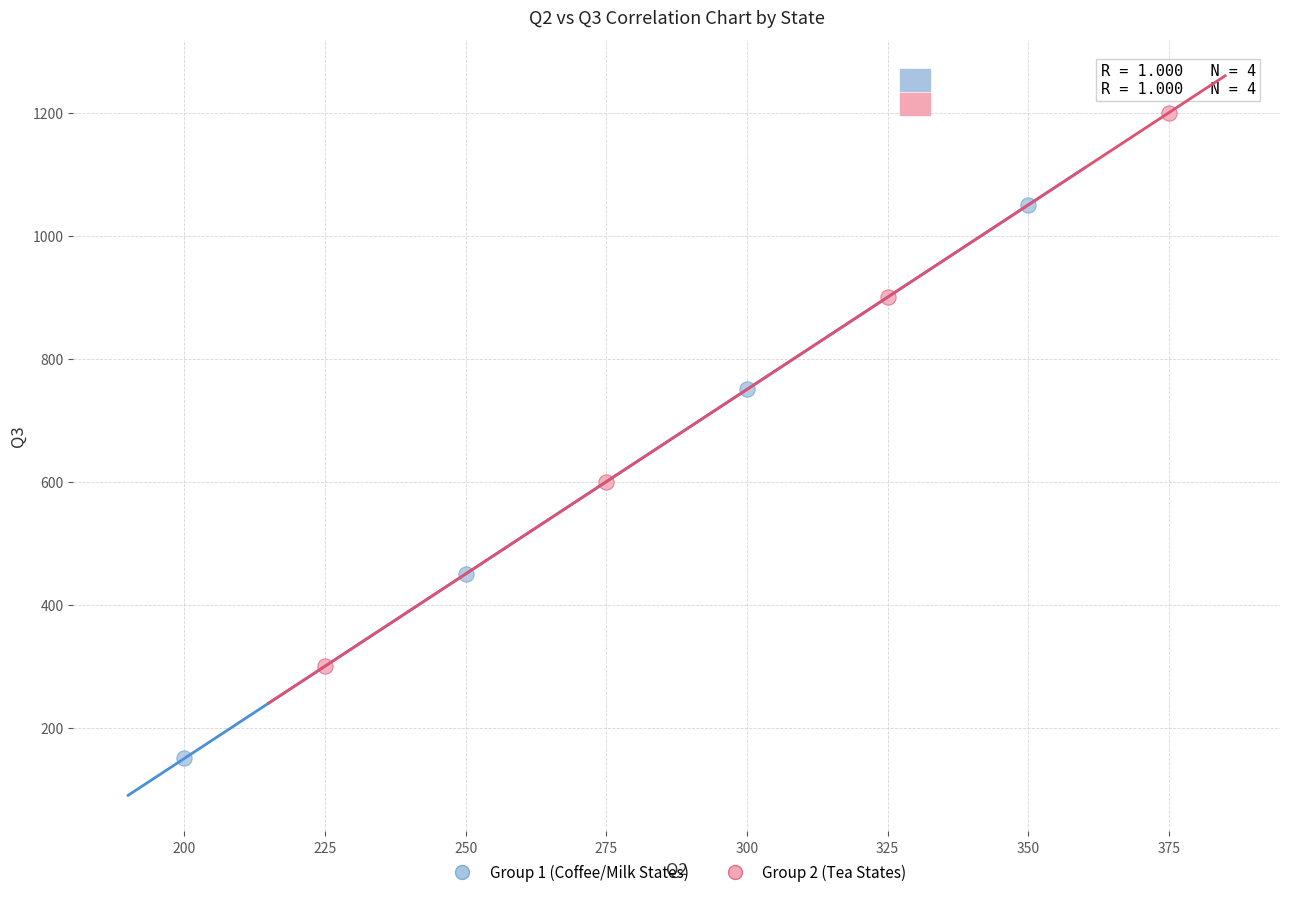

What are all the series names shown in the legend?

Group 1 (Coffee/Milk States), Group 2 (Tea States)